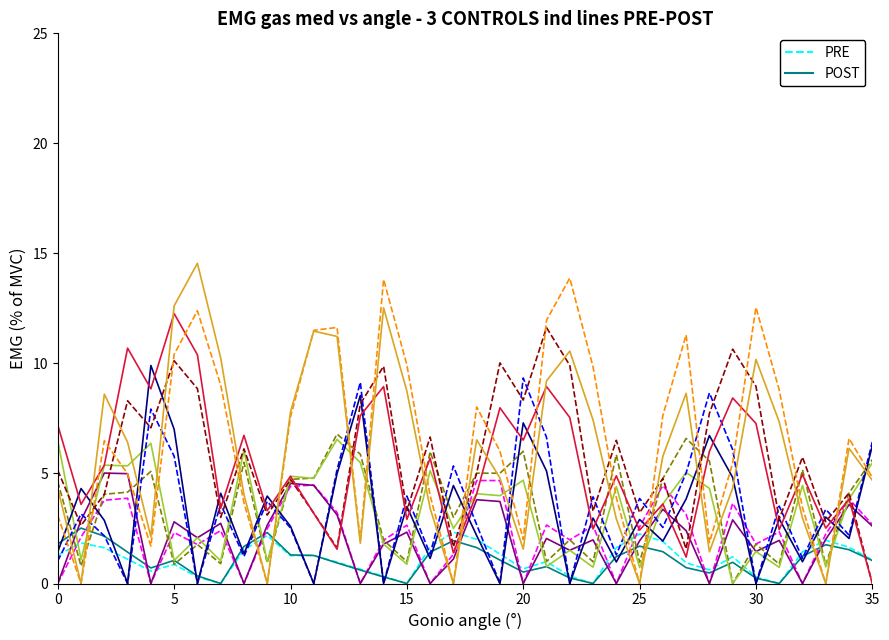

What is the maximum value shown in the chart?

14.6